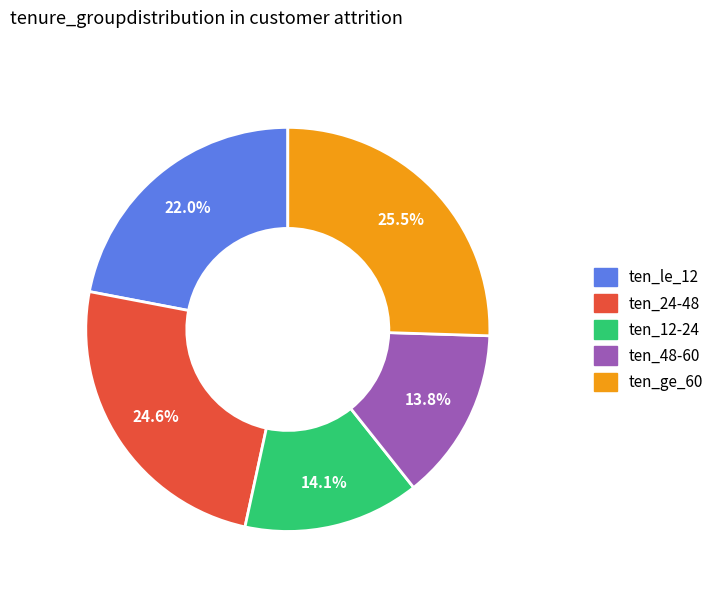

Is there any slice that represents more than half of the pie?

No